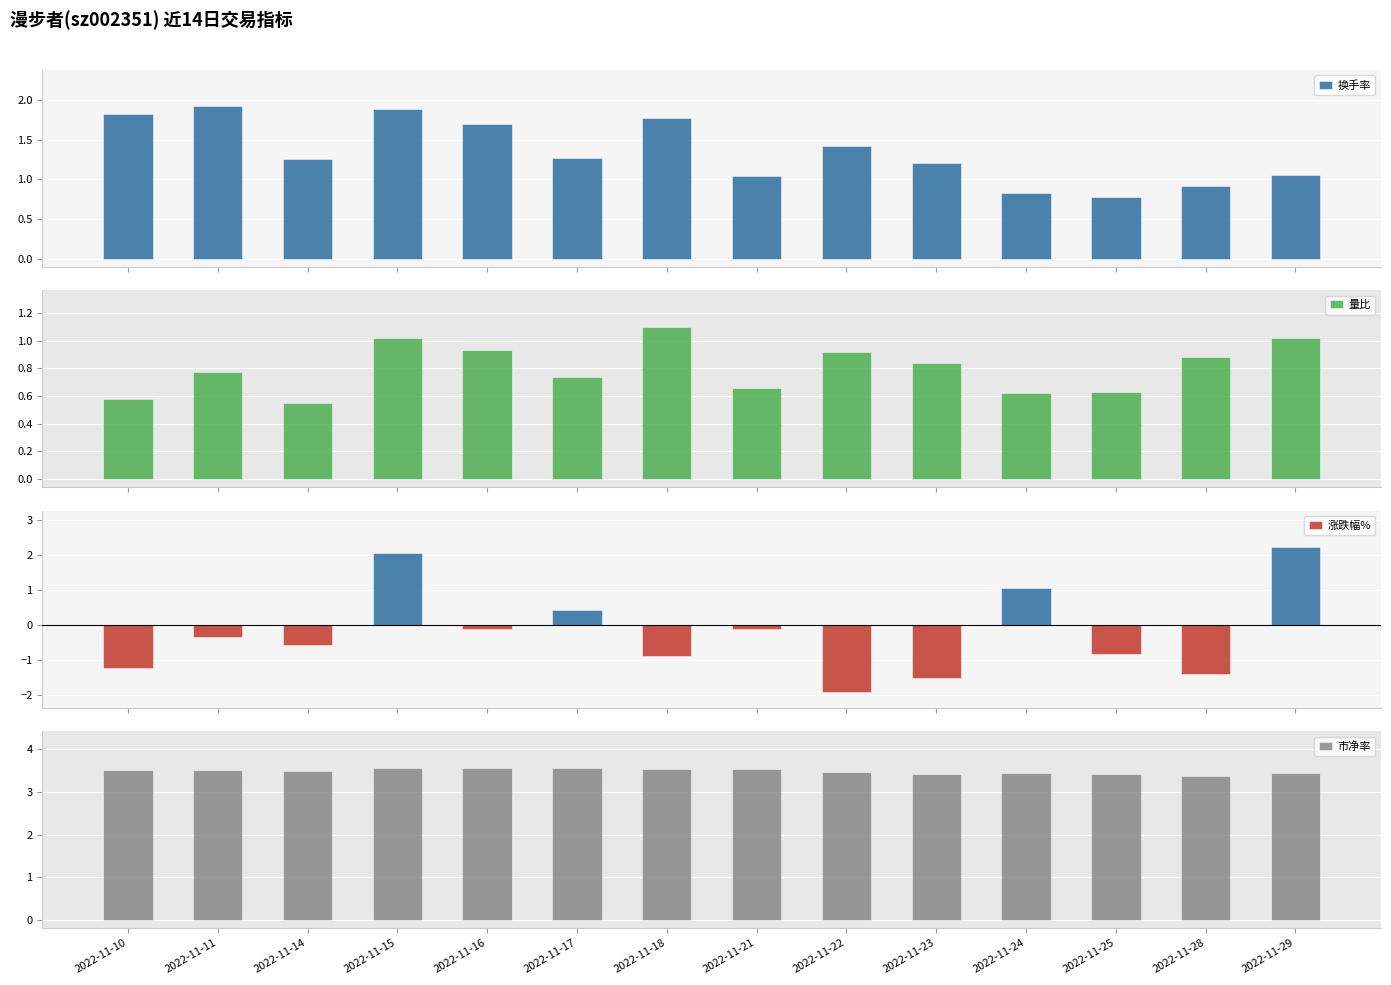

True or false: 市净率 has a value of 1.5 at 2022-11-29.

False